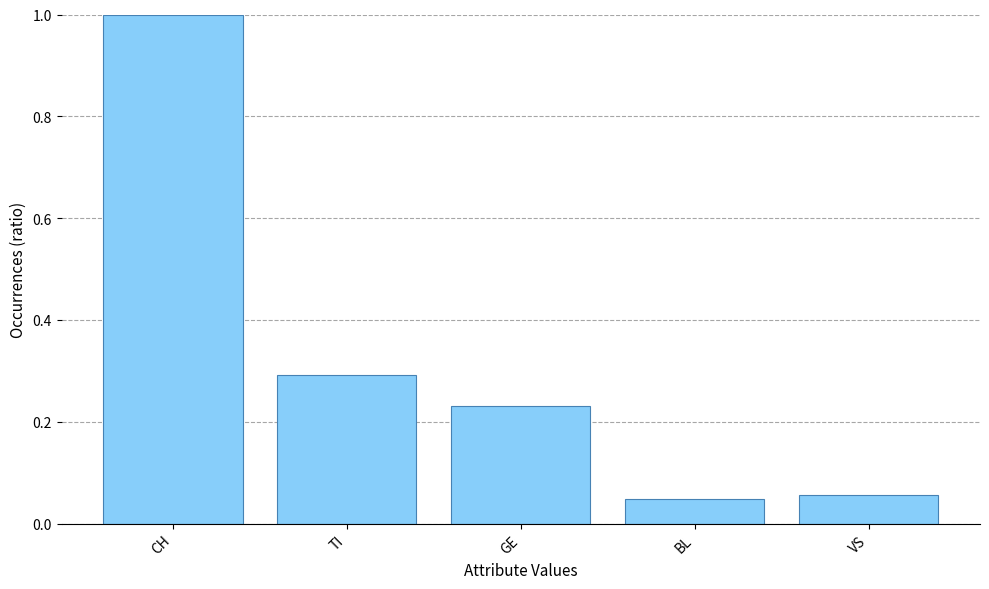

What position from the right is CH?

5